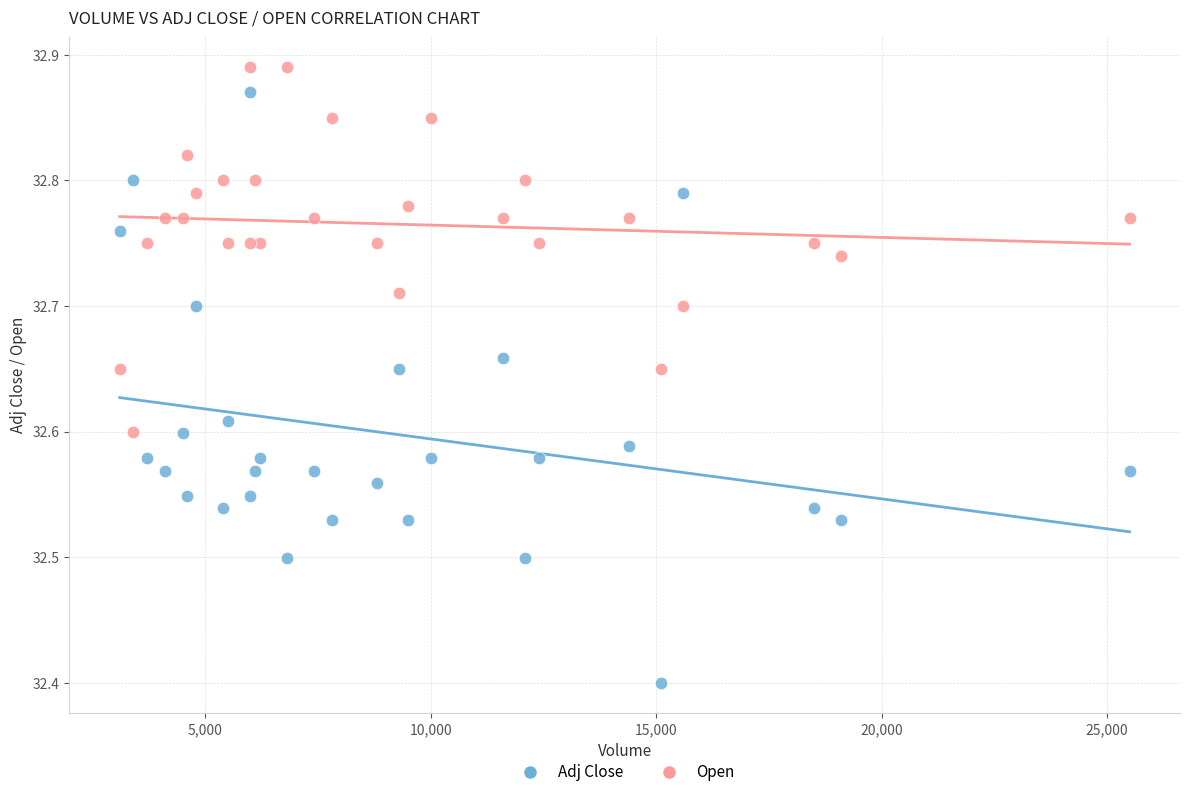

Across all series, what Y value is closest to 32?

32.4